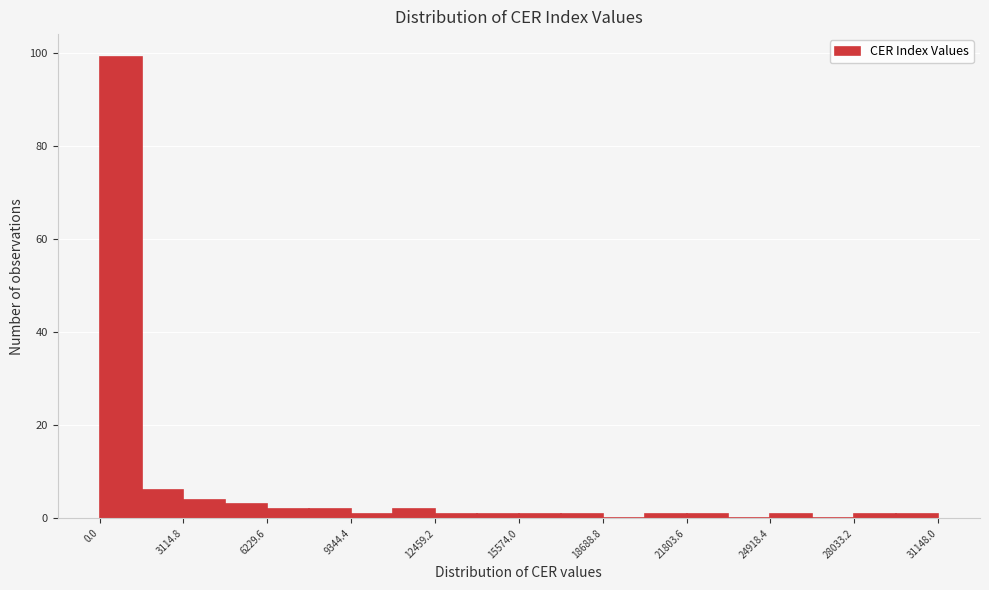

Read against the x-axis, roughly where is the centre of the tallest bar?

1000